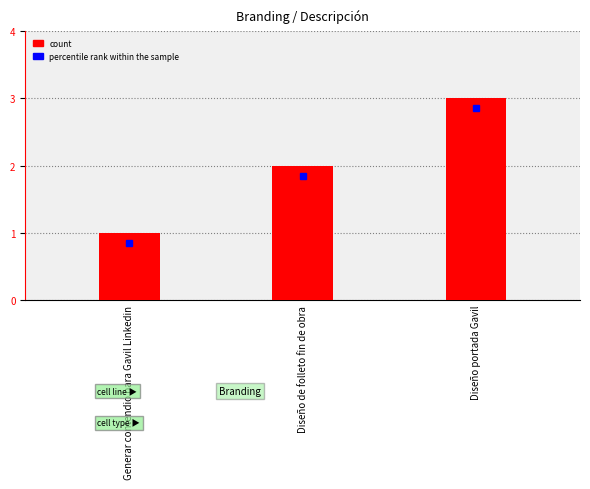

What position from the left is Diseño de folleto fin de obra?

2